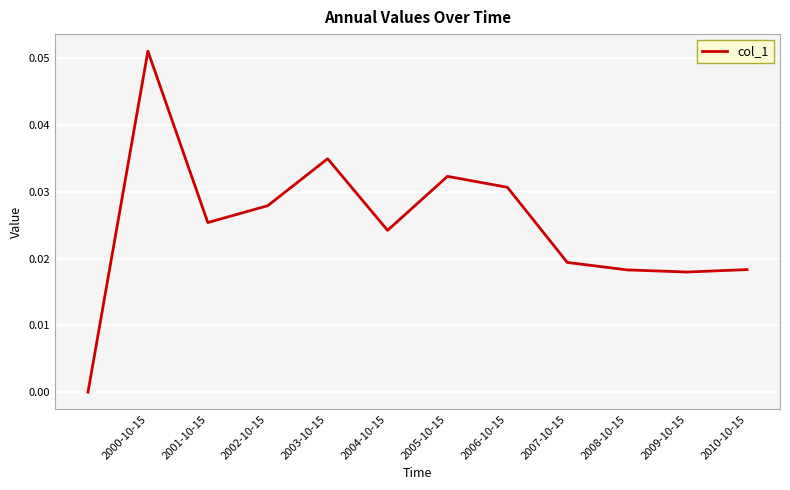

Between 2009-10-15 and 2007-10-15, which is larger?

2007-10-15